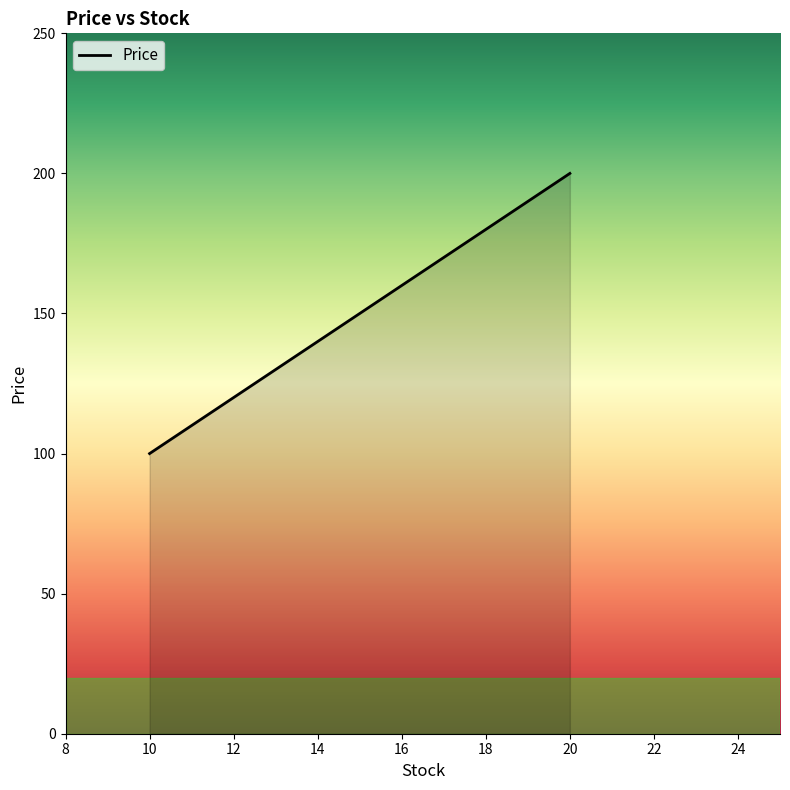

What is the difference between the maximum and minimum values?

100